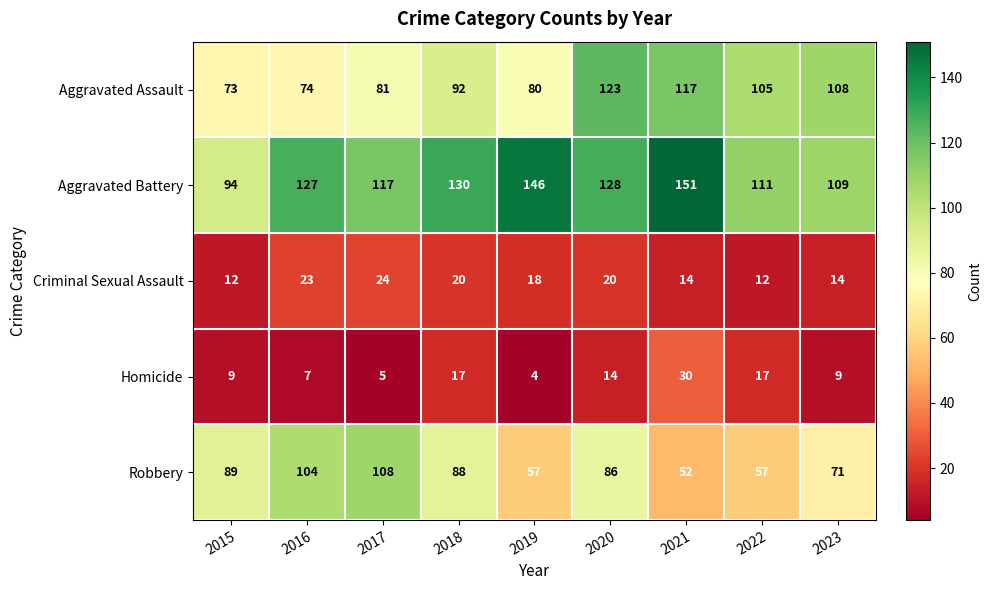

What is the difference between the second highest and minimum values in the Criminal Sexual Assault series?

11